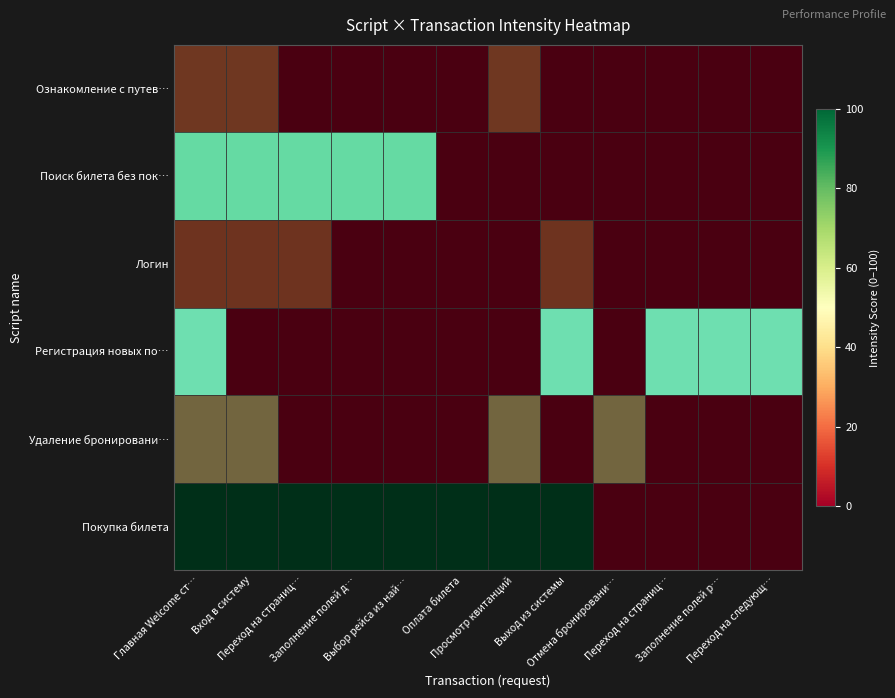

How many data points does each series have?

12